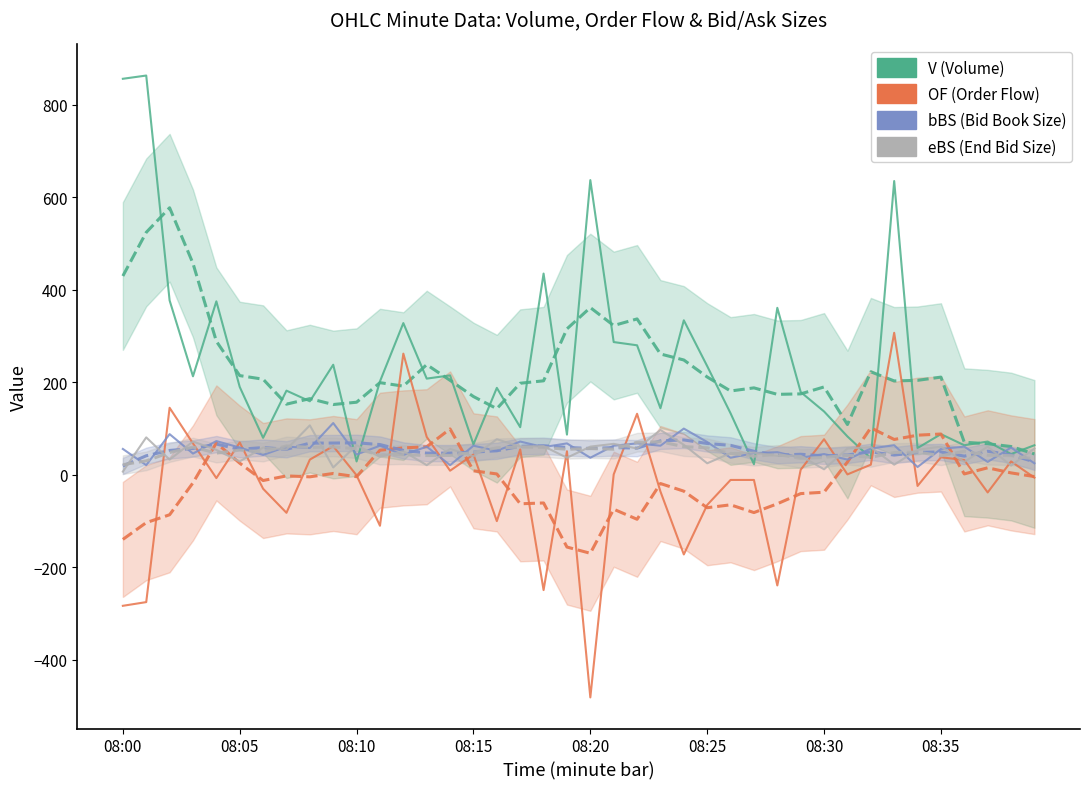

True or false: bBS and OF intersect in this chart.

True